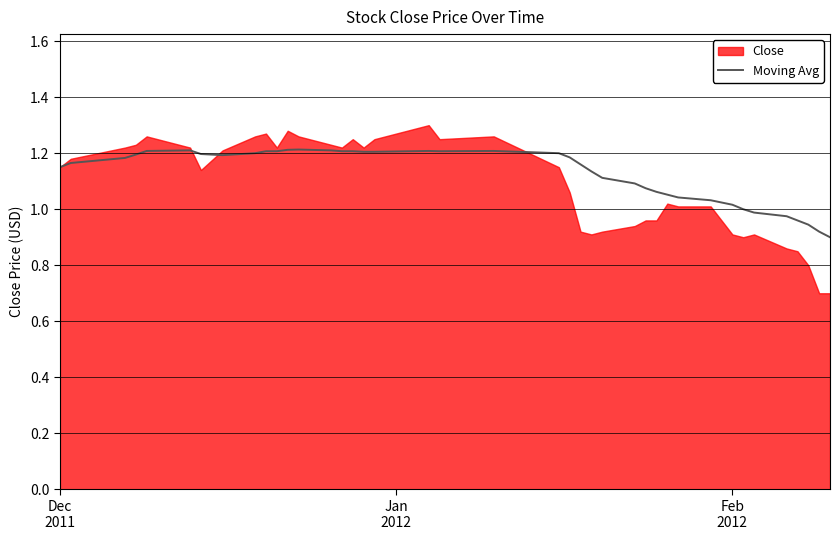

How many lines are shown in the chart?

1